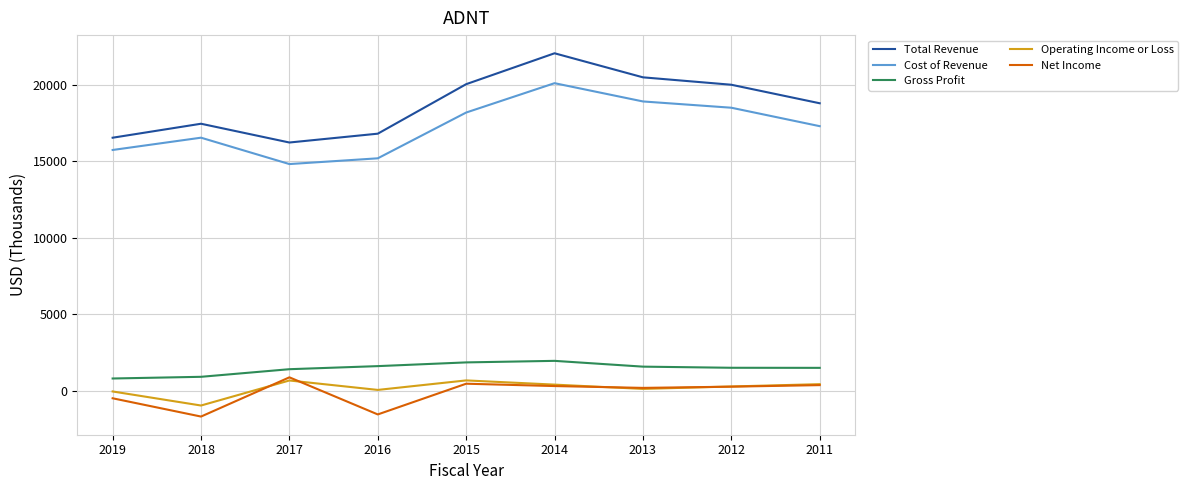

True or false: Cost of Revenue has a value of 29597 at 2011.

False